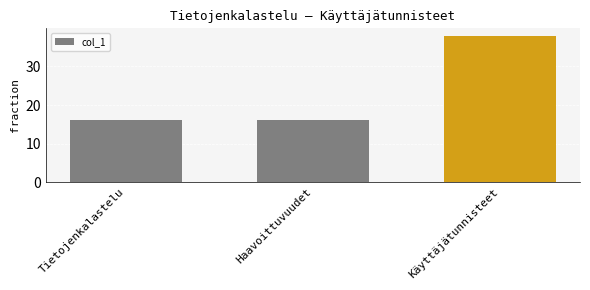

Count the number of data series in this chart.

1